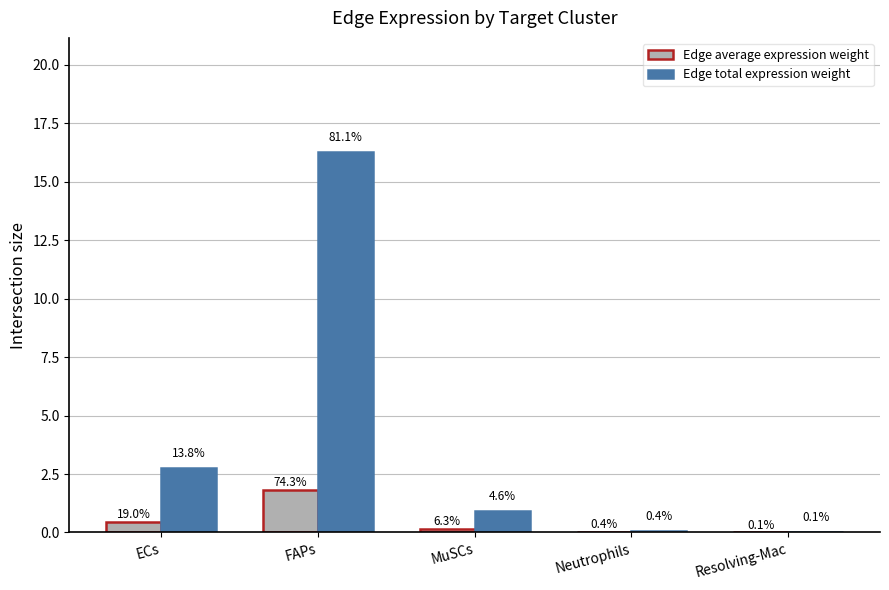

List the labels in order of Edge average expression weight value, largest first.

FAPs, ECs, MuSCs, Neutrophils, Resolving-Mac